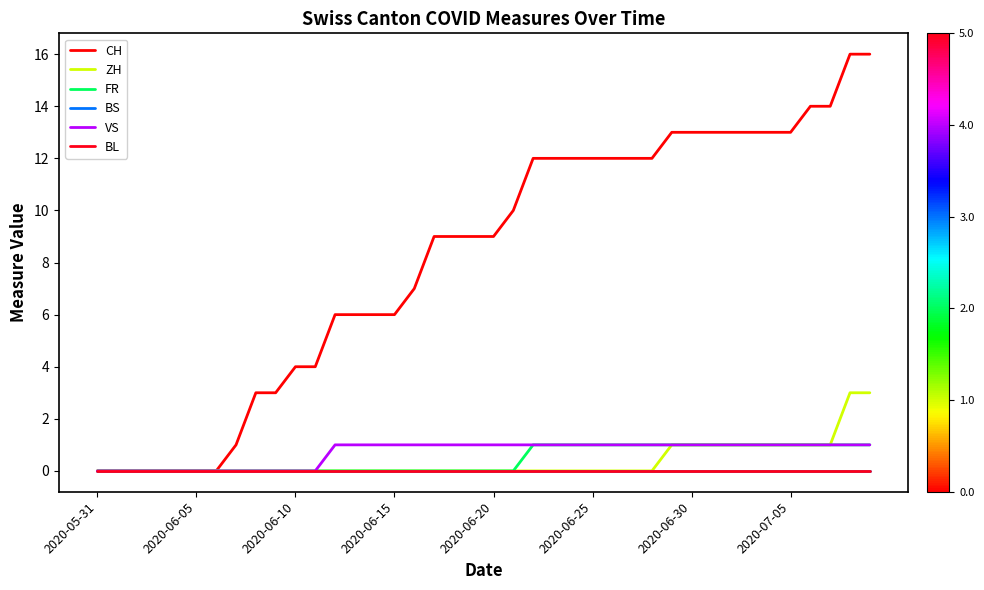

Which series has the widest spread of values?

CH